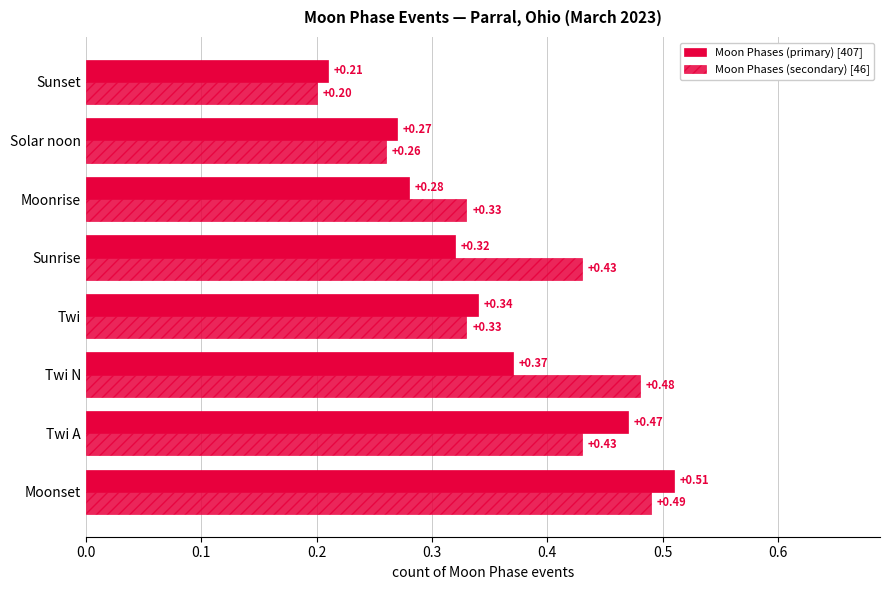

How many categories are shown in the chart?

8